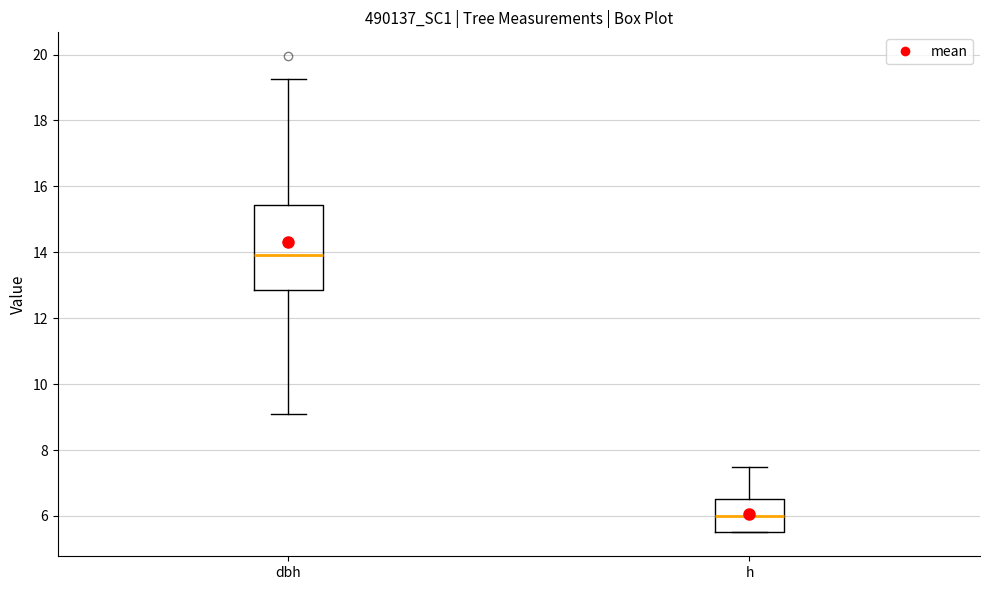

Reading left to right, read every box against the y-axis: the position of its median line, the range the box covers, and the ends of its whiskers. The values are not printed on the chart, so give them approximately, as read against the axis.

dbh: median 14.0, box 12.8 to 15.4, whiskers 9.2 to 19.2
h: median 6.0, box 5.6 to 6.6, whiskers 5.6 to 7.6